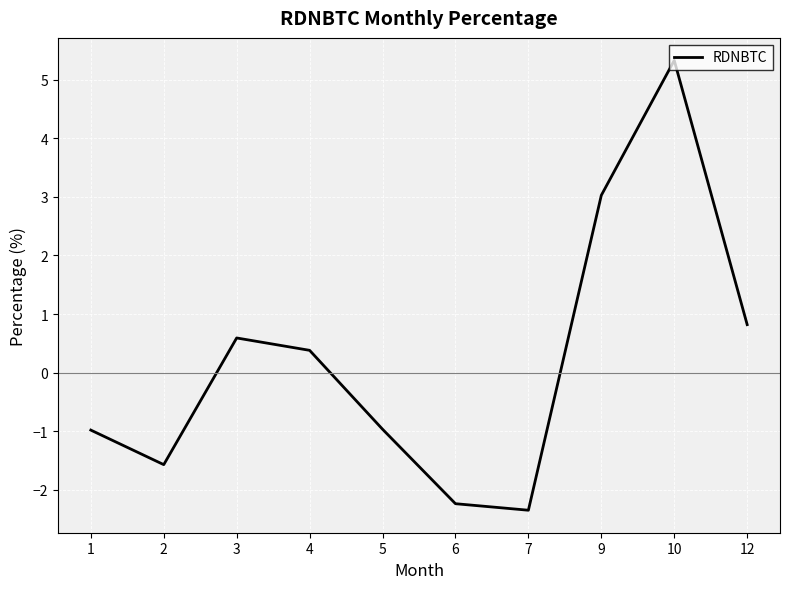

What is the greatest value displayed?

5.3